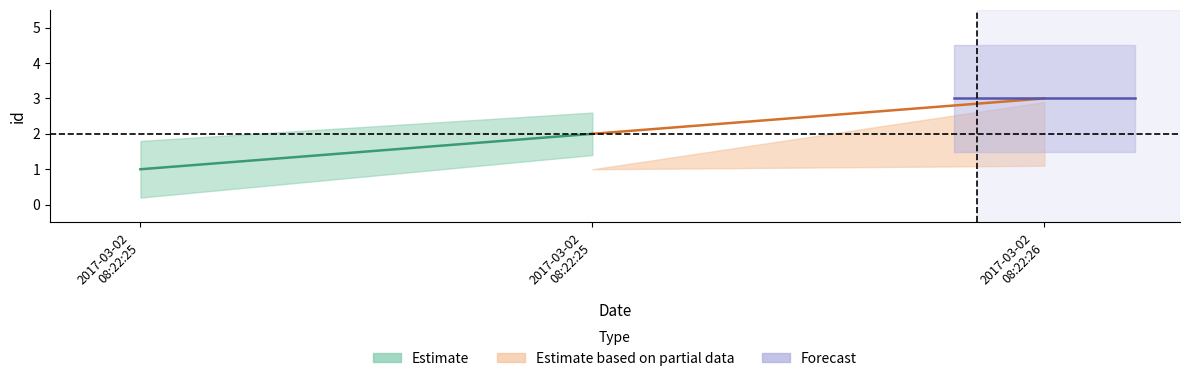

List the labels in order of value, smallest first.

2017-03-02 08:22:25, 2017-03-02 08:22:25, 2017-03-02 08:22:26